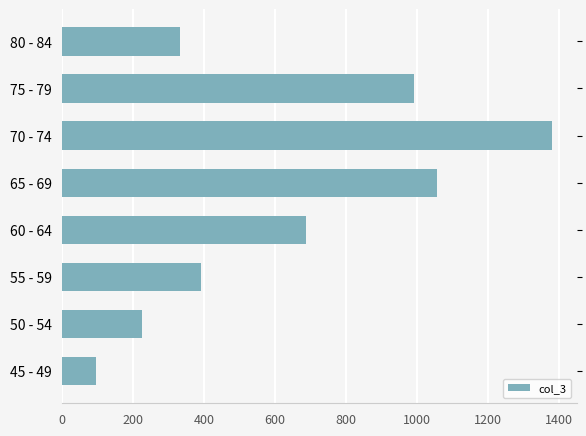

Rank the categories by value from lowest to highest.

45 - 49, 50 - 54, 80 - 84, 55 - 59, 60 - 64, 75 - 79, 65 - 69, 70 - 74